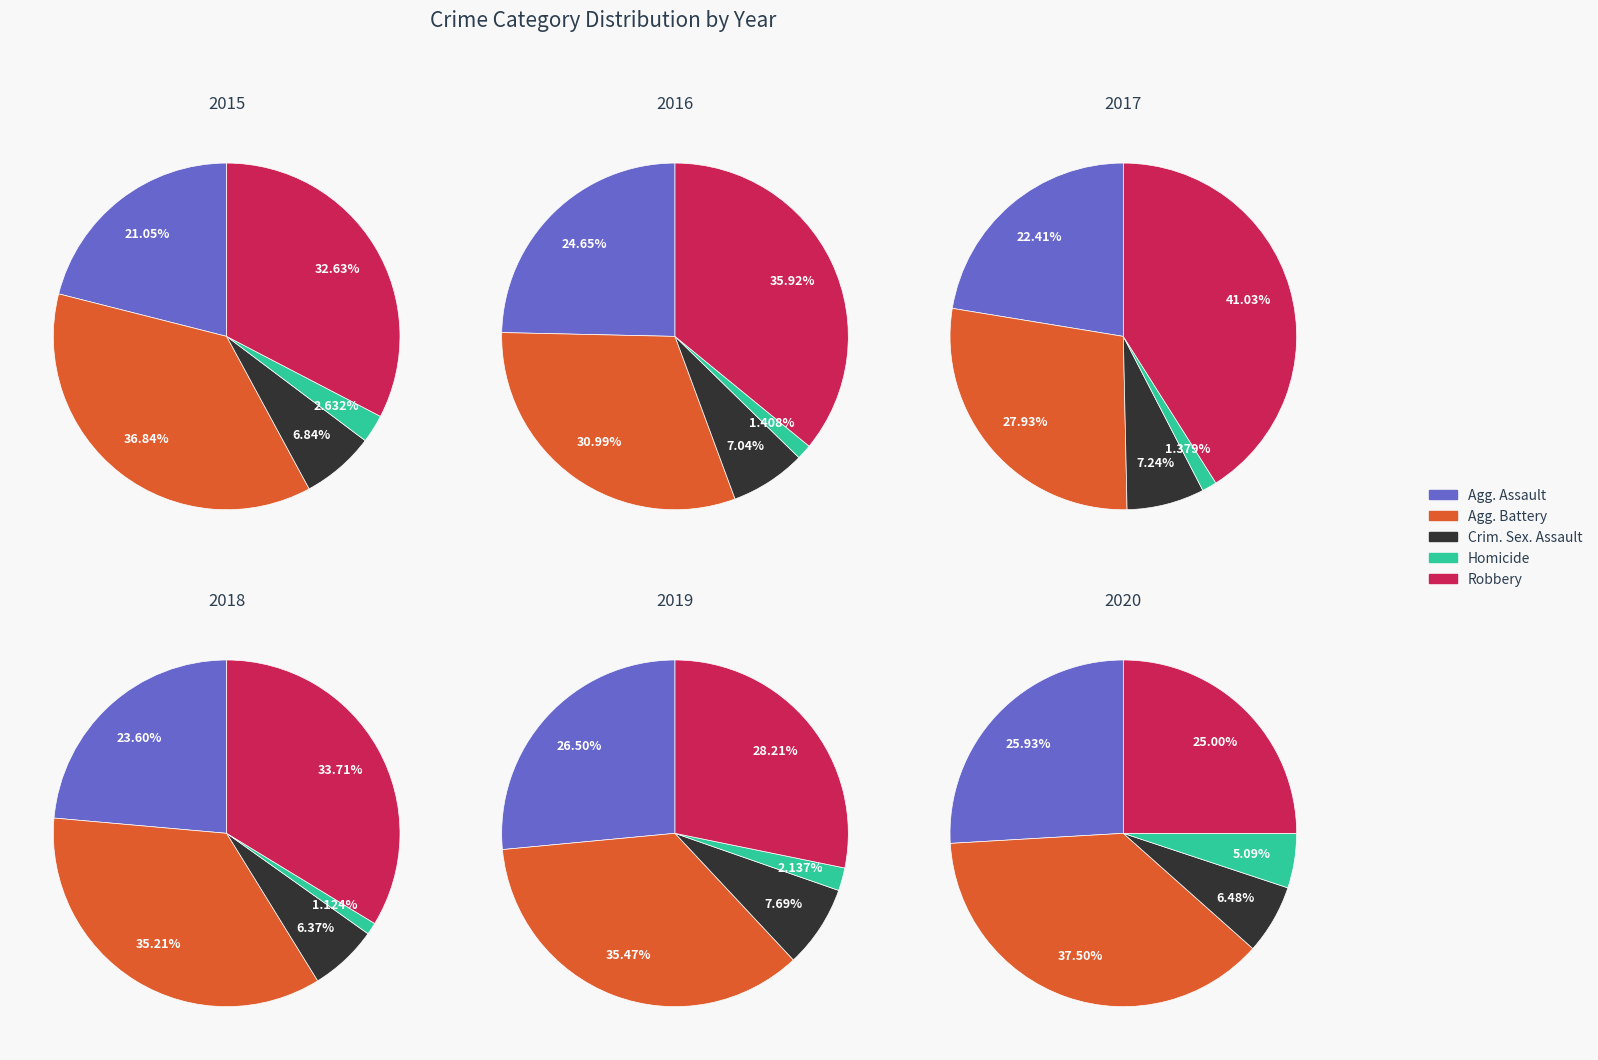

Is the sum of Robbery and Criminal Sexual Assault greater than half?

No